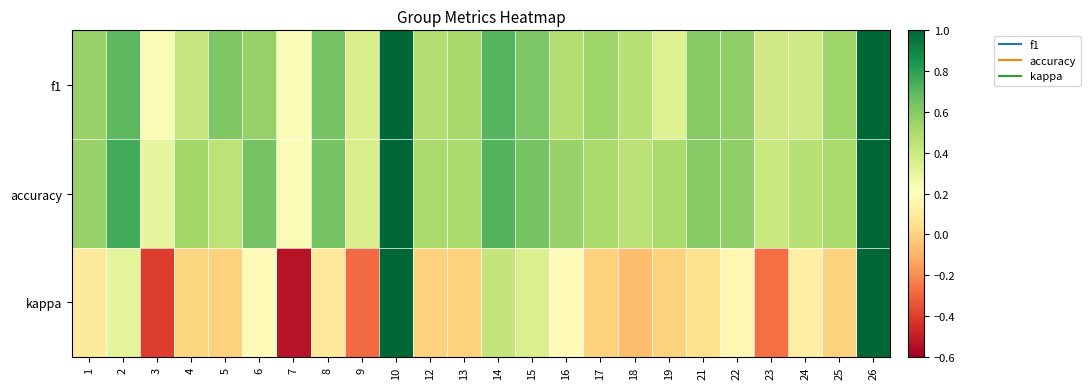

Which category has the highest value across all series?

10